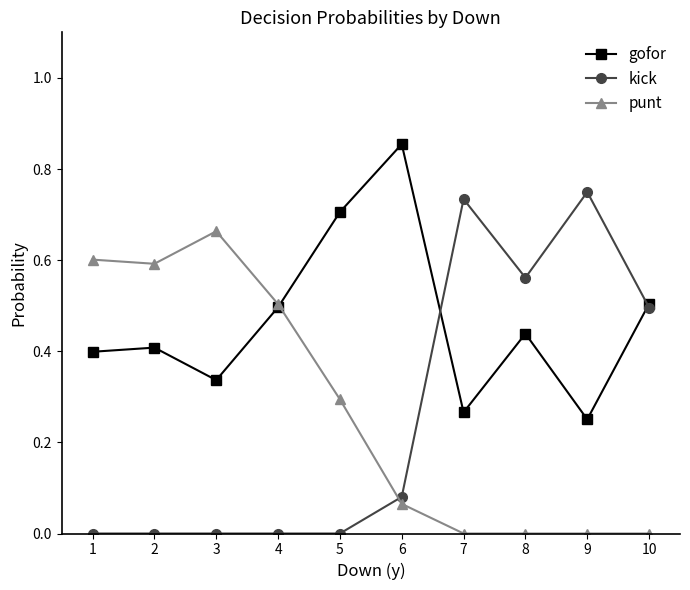

How many data points does each series have?

10